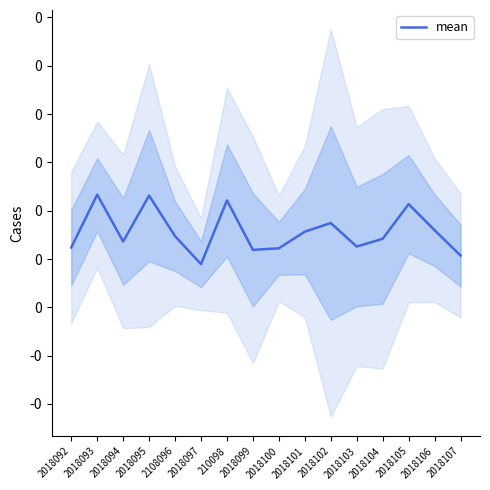

Rank the categories by value from highest to lowest.

2018093, 2018095, 210098, 2018105, 2018102, 2018106, 2018101, 2108096, 2018104, 2018094, 2018103, 2018092, 2018100, 2018099, 2018107, 2018097